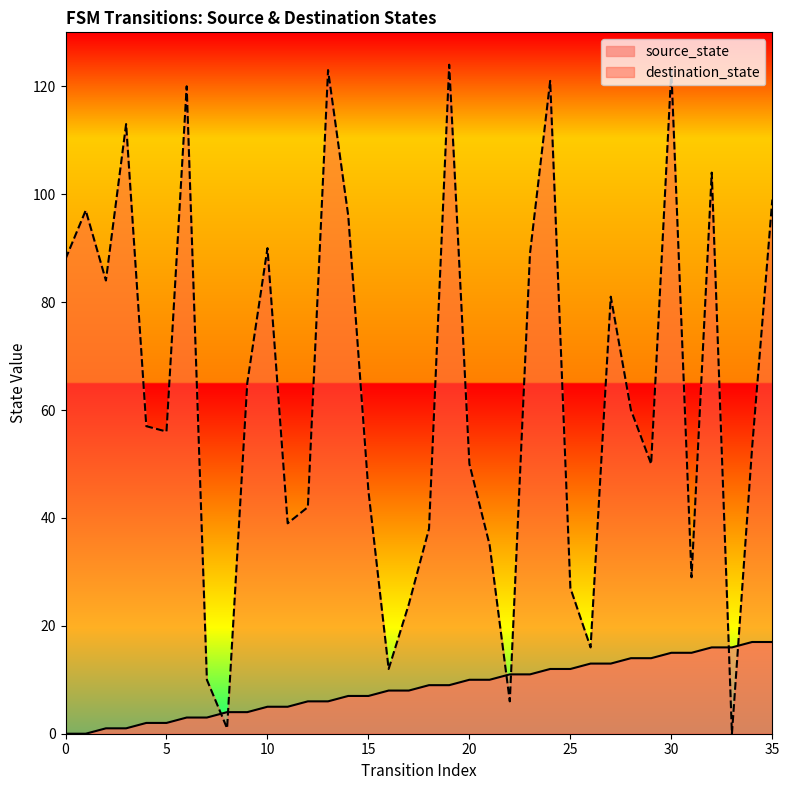

Reading right to left, what are all the values shown in this chart?

source_state: 17	17	16	16	15	15	14	14	13	13	12	12	11	11	10	10	9	9	8	8	7	7	6	6	5	5	4	4	3	3	2	2	1	1	0	0
destination_state: 99	53	0	104	29	123	50	60	81	16	27	121	89	6	35	50	124	38	24	12	45	96	123	42	39	90	65	1	10	120	56	57	113	84	97	88